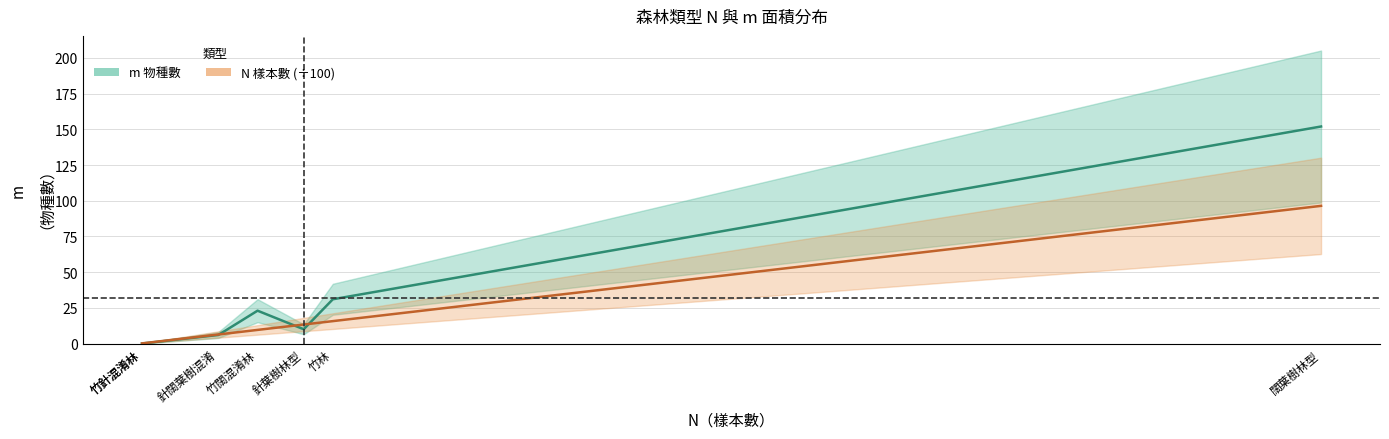

At which label is N/100 中間值 closest to 48?

竹林